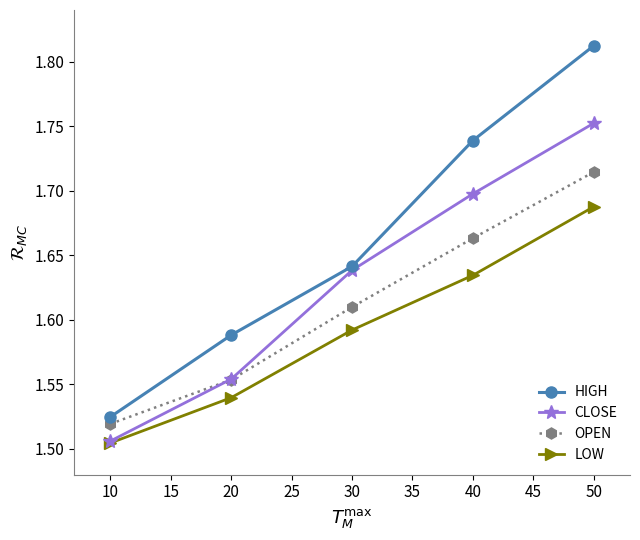

At which label is LOW closest to 1?

10